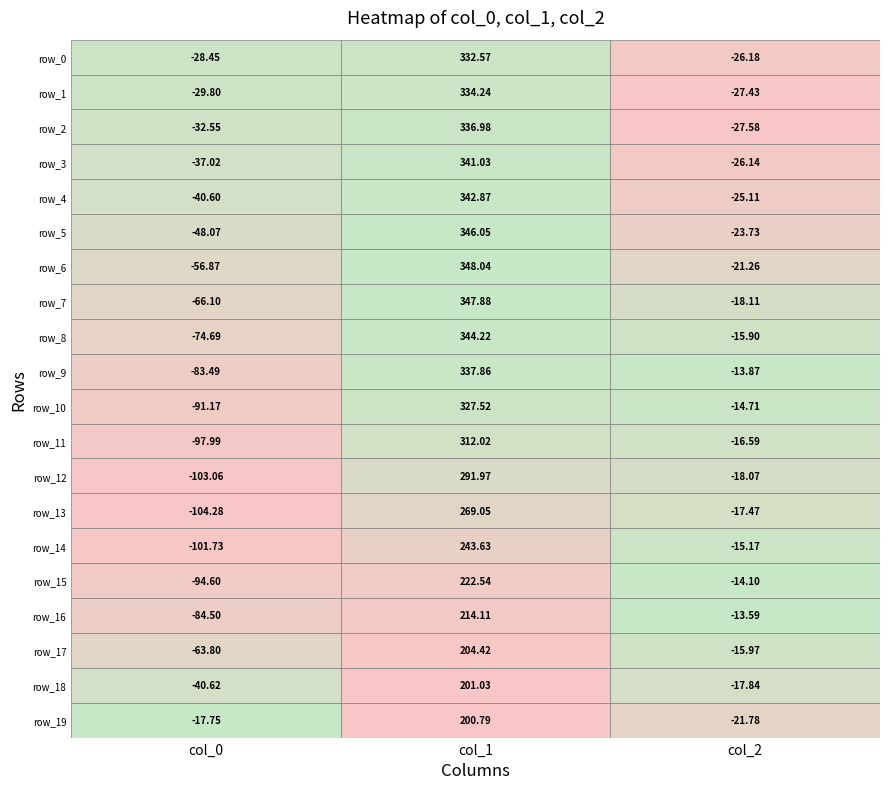

At which label does row_9 first exceed -13?

1